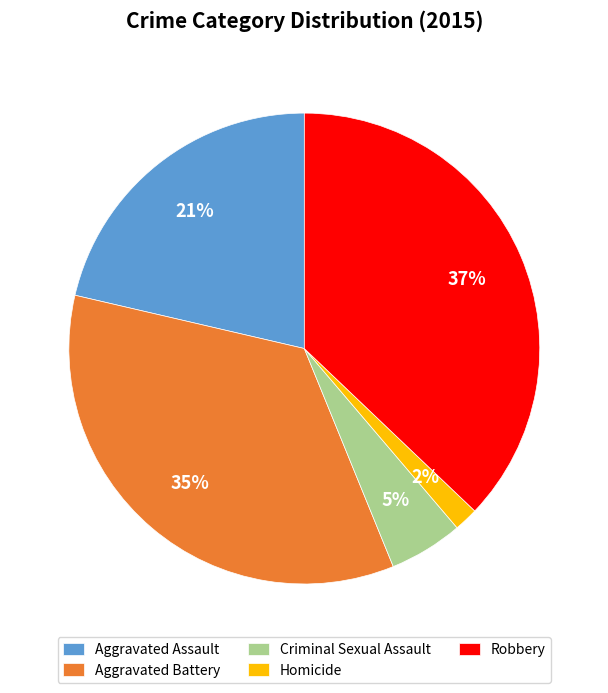

Does Homicide represent more than half of the total?

No